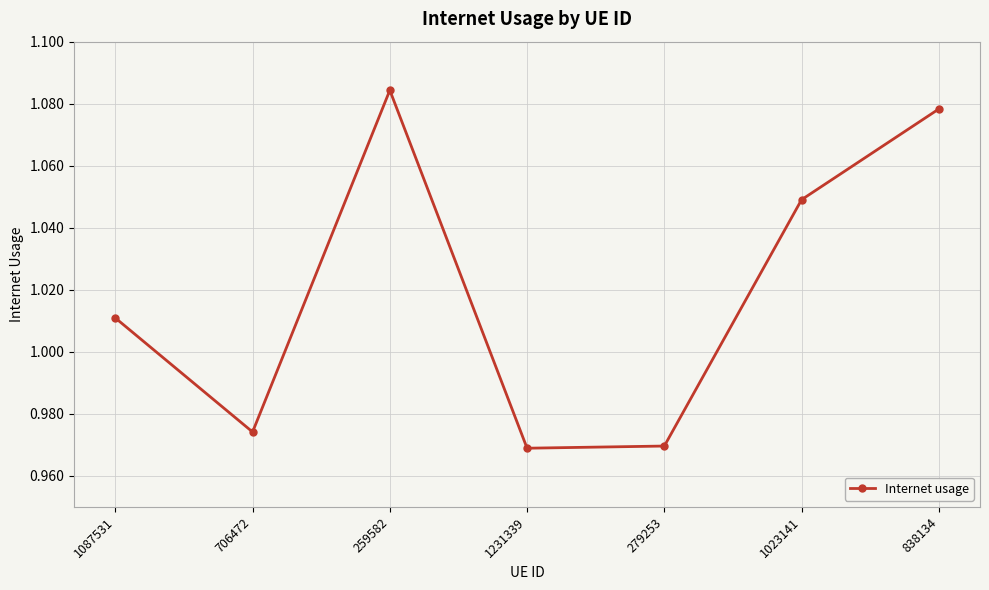

Does the chart have visible grid lines?

Yes